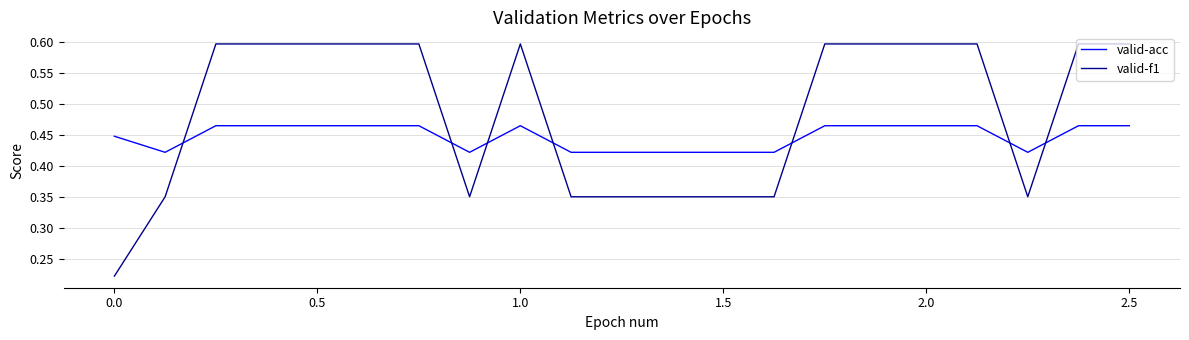

What is the maximum value shown in the chart?

0.6